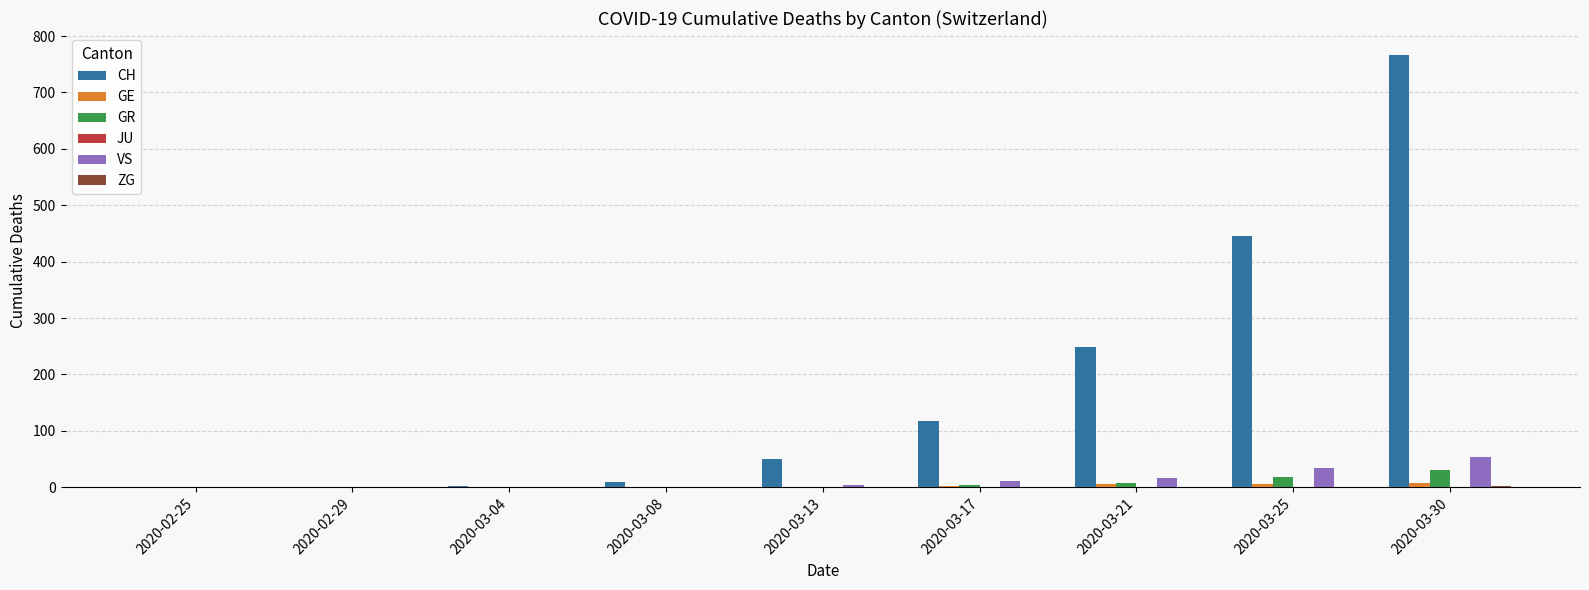

Between 2020-03-04 and 2020-03-30, which series saw the biggest shift?

CH